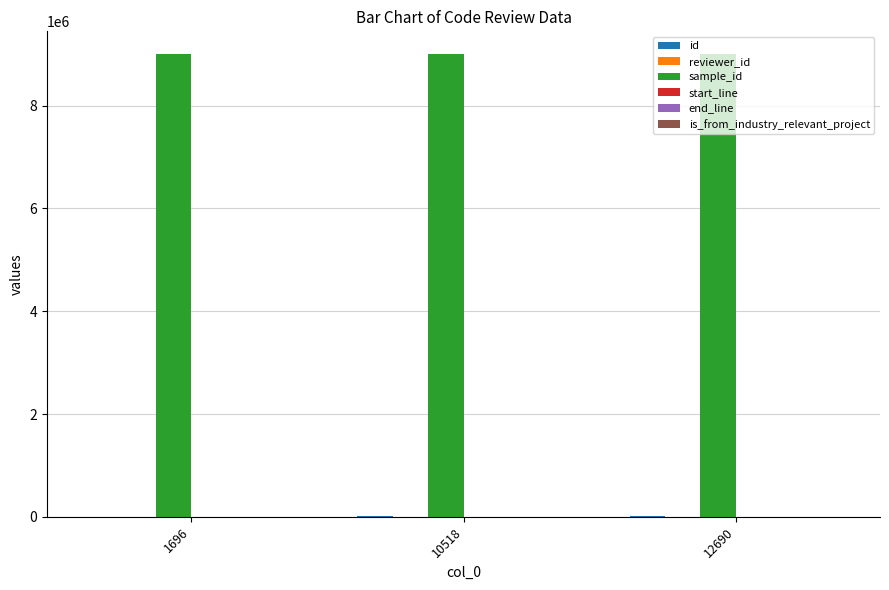

What is the minimum value for sample_id?

8997948